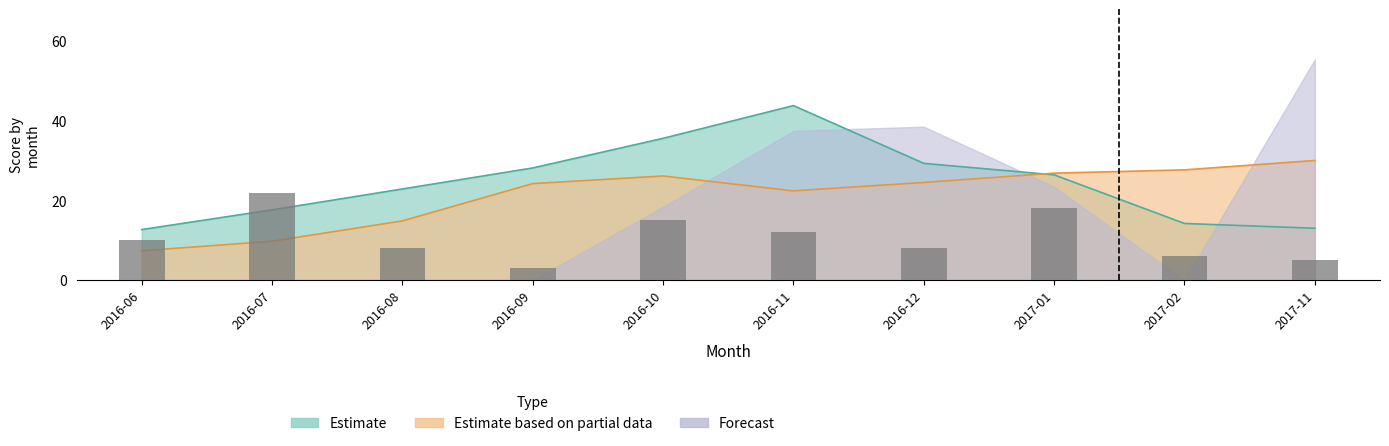

What is the change in value from 2016-06 to 2017-11?

-5